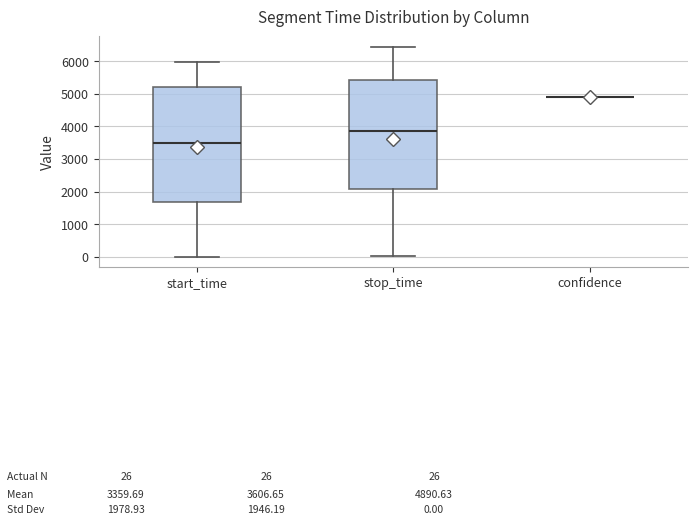

Which box is the tallest, from its lower edge to its upper edge?

start_time